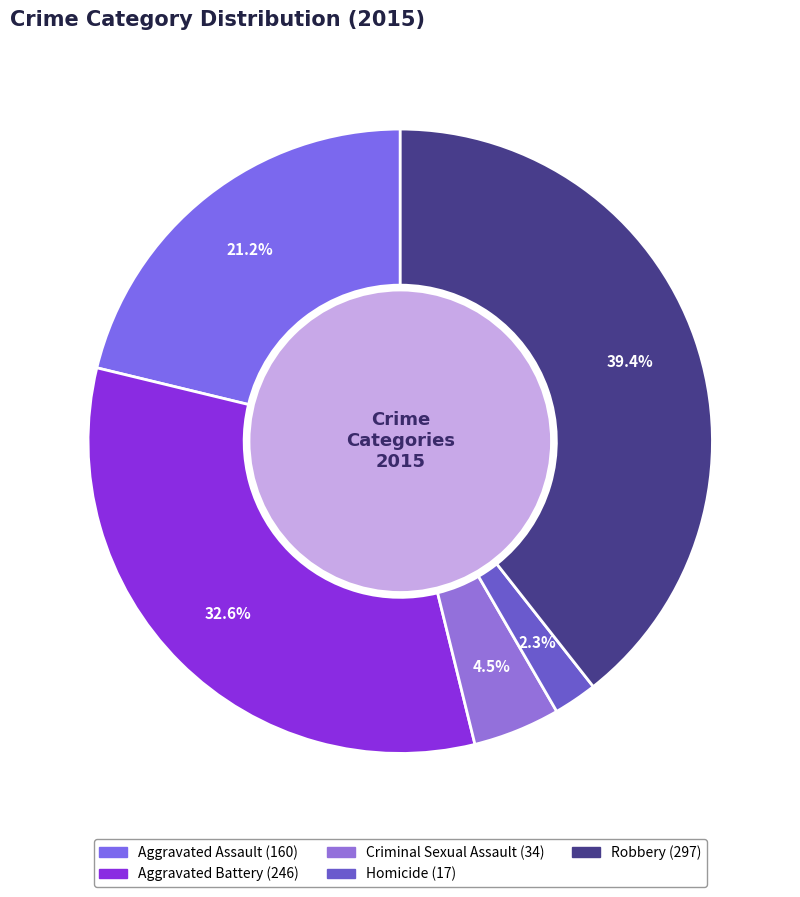

What is the largest slice in the pie chart?

Robbery